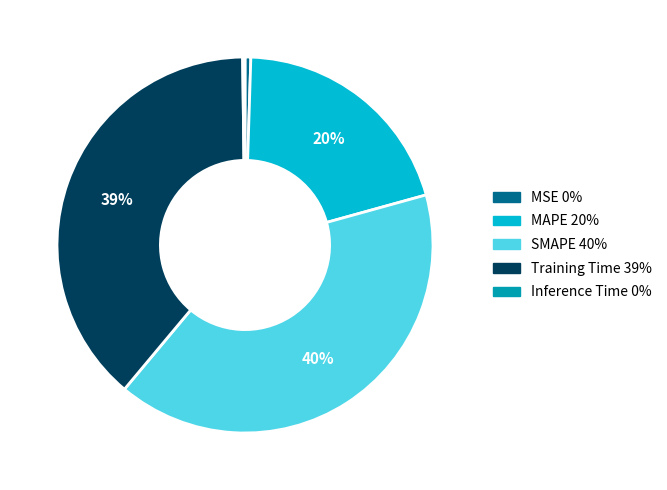

Which slice is the largest?

SMAPE